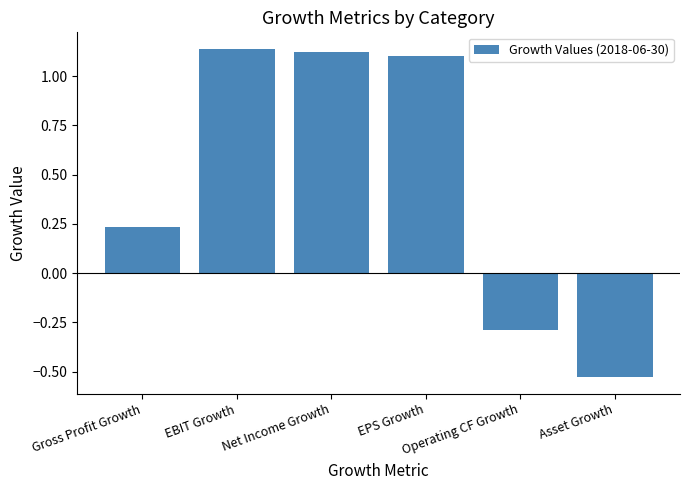

Does the chart contain any negative values?

Yes